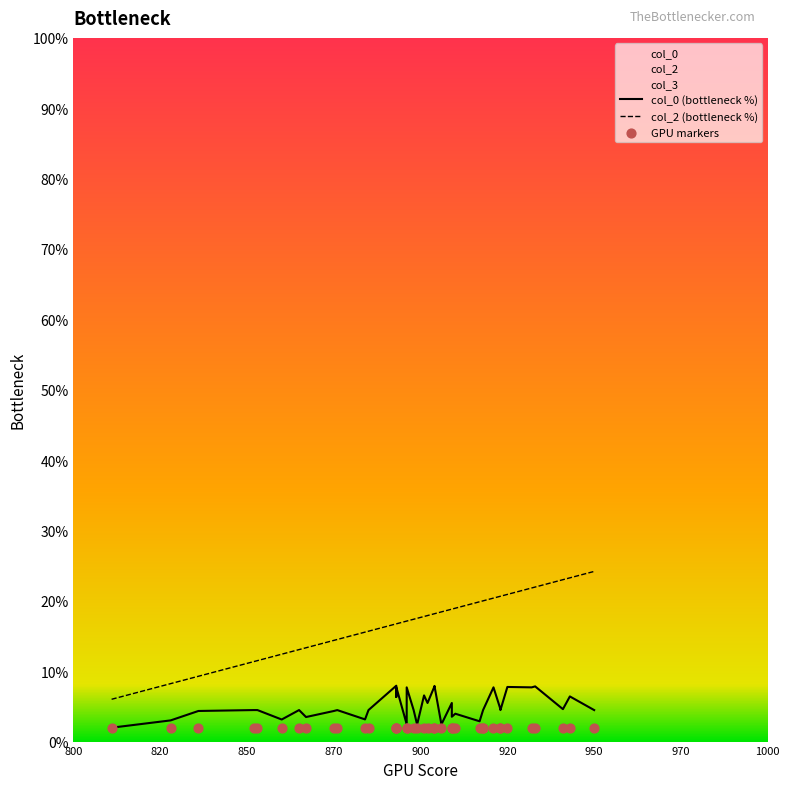

Which series reaches the maximum Y coordinate?

col_2 (bottleneck %)